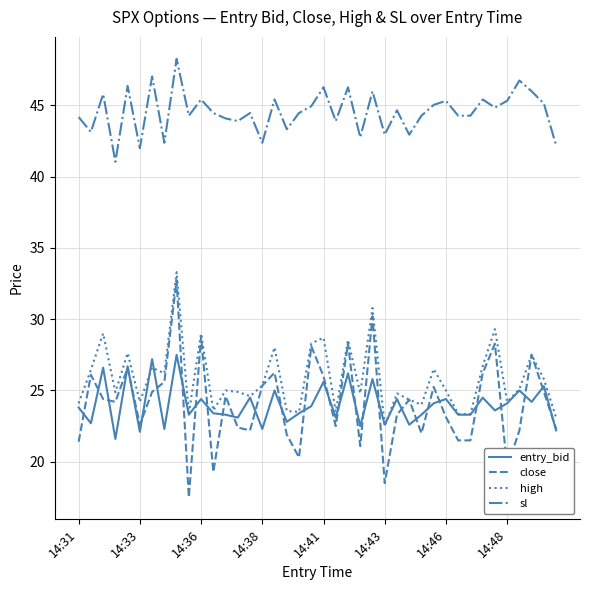

Which series has the largest total across all categories?

sl